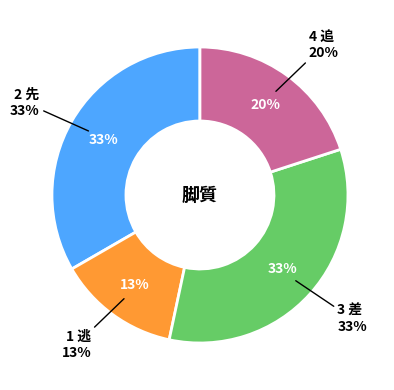

True or false: 4 追 accounts for 15% of the total.

False